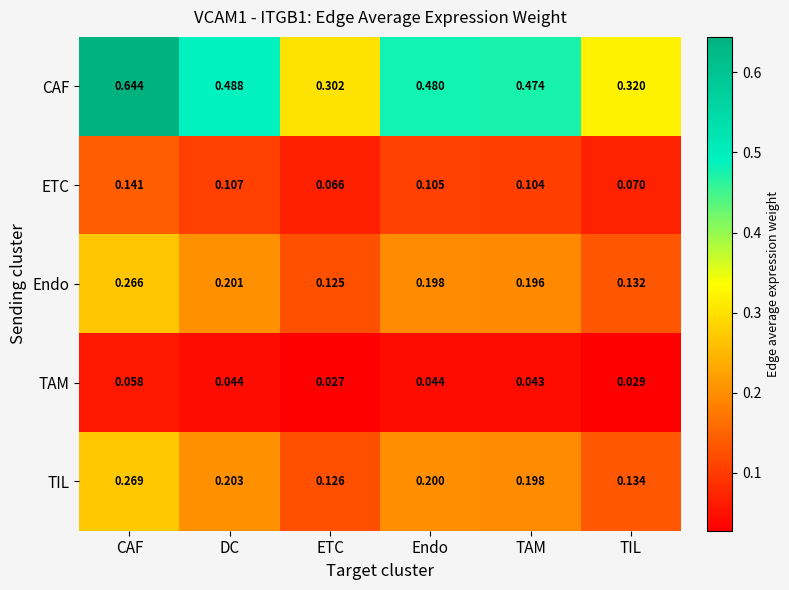

Where is ETC nearest to the value 0?

ETC